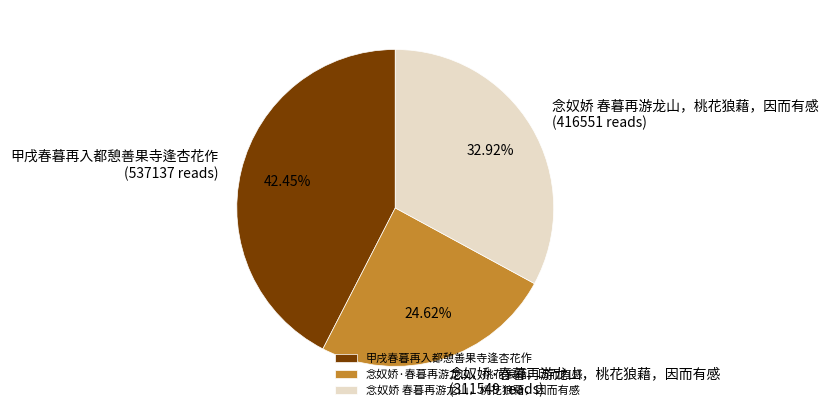

To the nearest percent, what portion does 念奴娇·春暮再游龙山，桃花狼藉，因而有感 represent?

25%